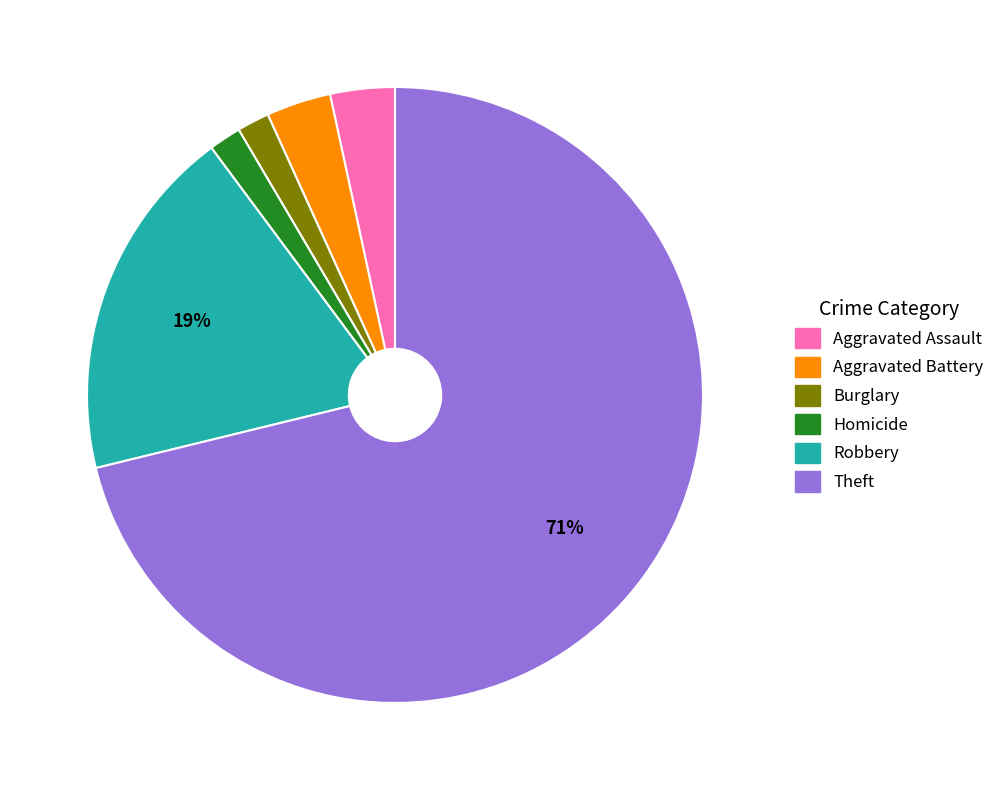

To the nearest percent, what is the difference between the largest and smallest slice percentages?

69%